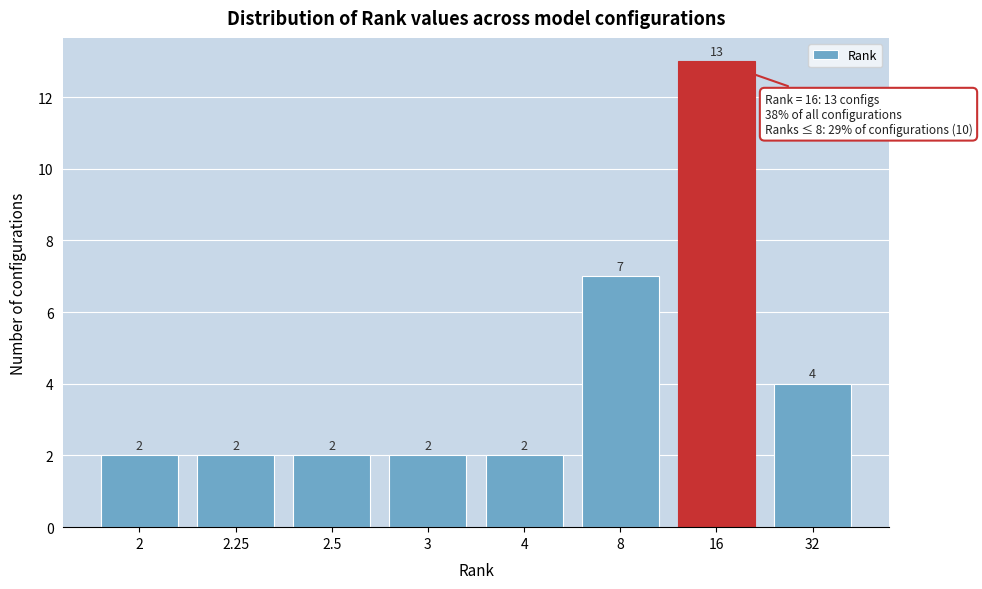

Reading left to right, transcribe all the data shown in this chart.

2	2	2	2	2	7	13	4